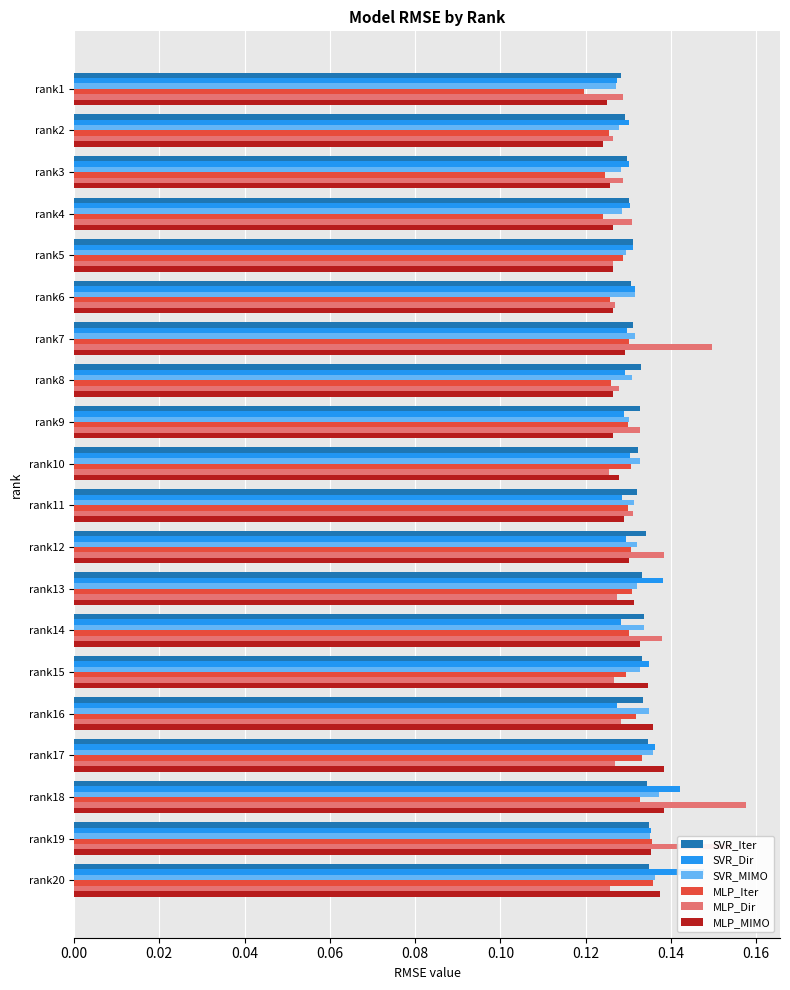

Between rank9 and rank20, which is larger?

rank20